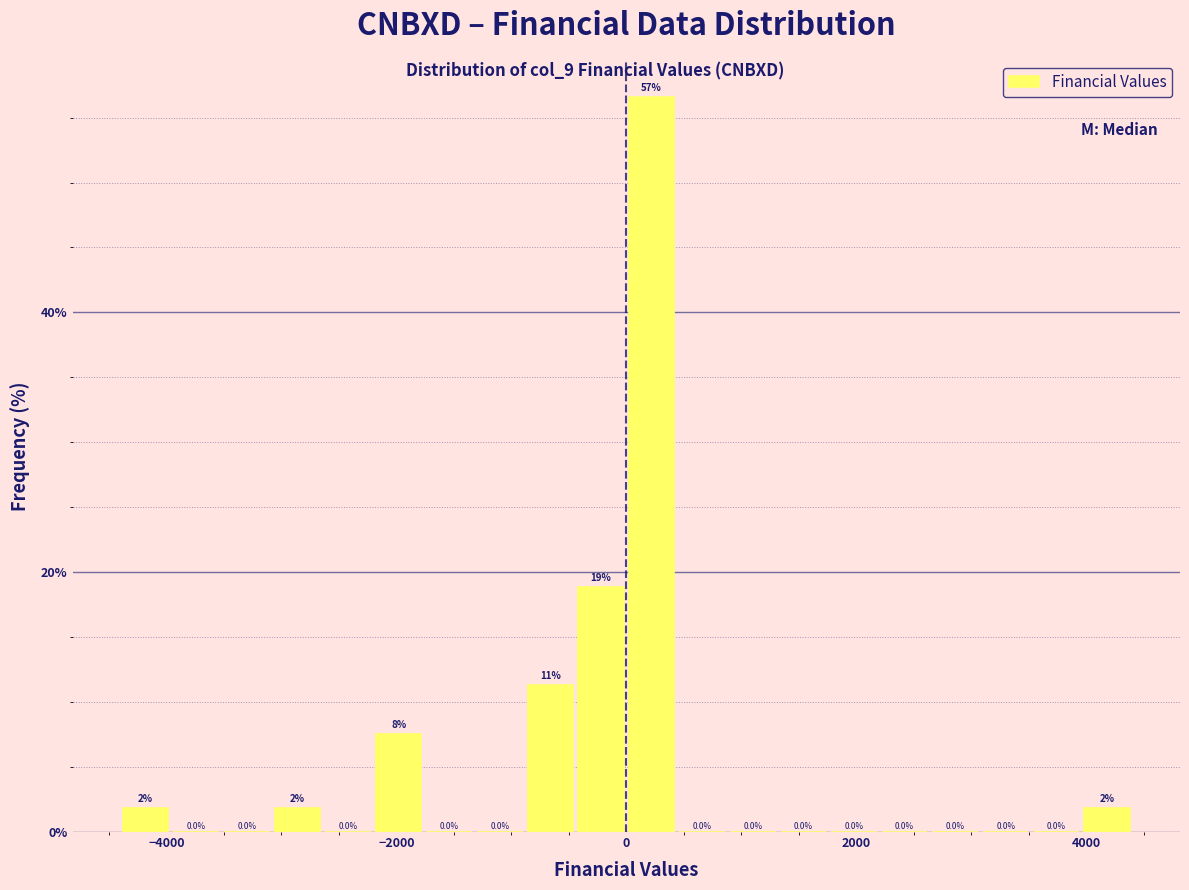

Around what value on the x-axis is the tallest bar? Give the approximate position of its centre, as read against the axis.

200